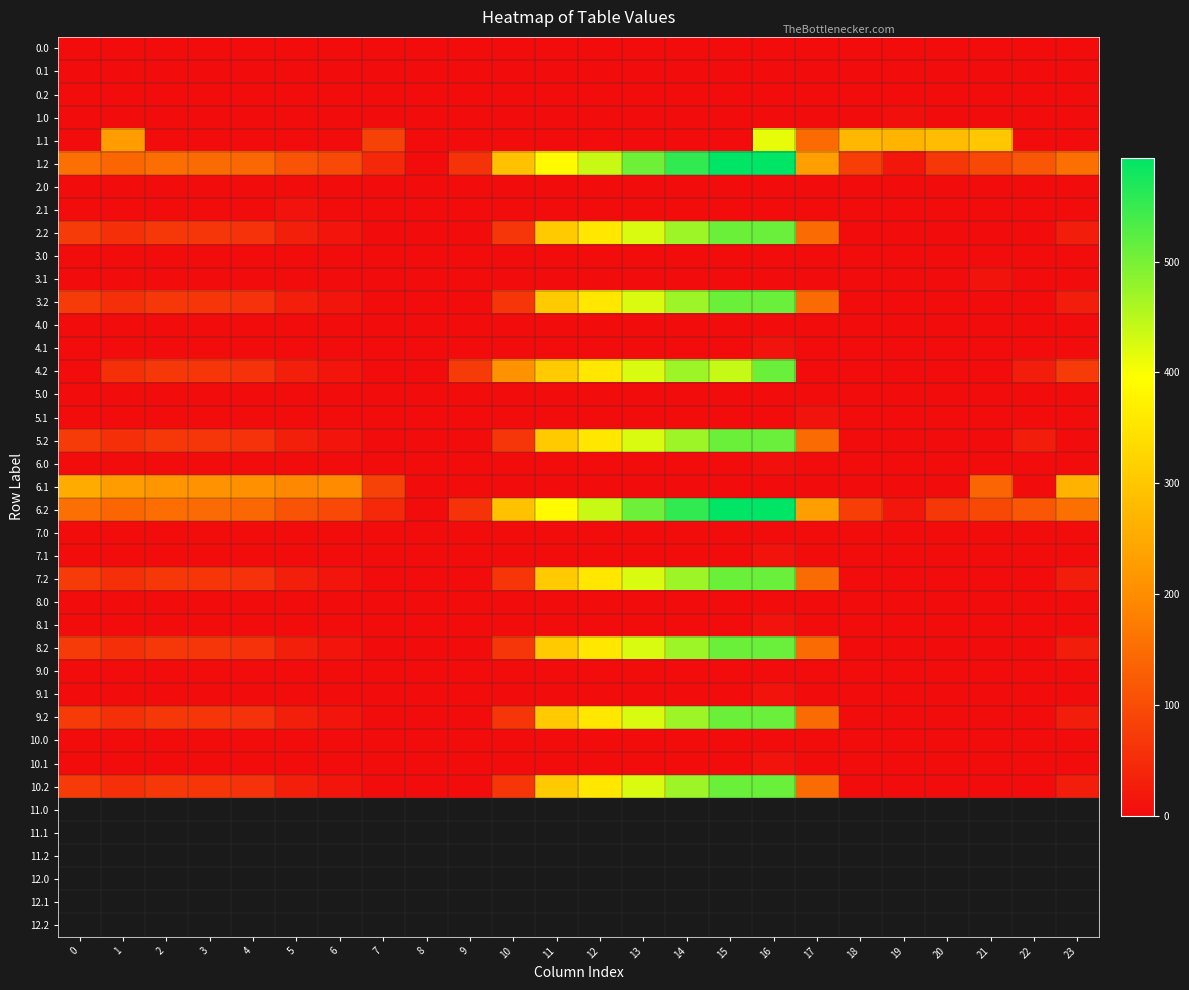

Rank the series by their maximum value, from highest to lowest.

1.2, 6.2, 3.2, 4.2, 5.2, 7.2, 2.2, 8.2, 9.2, 10.2, 1.1, 6.1, 3.1, 4.1, 5.1, 7.1, 2.1, 8.1, 9.1, 10.1, 1.0, 6.0, 0.0, 0.1, 0.2, 2.0, 3.0, 4.0, 5.0, 7.0, 8.0, 9.0, 10.0